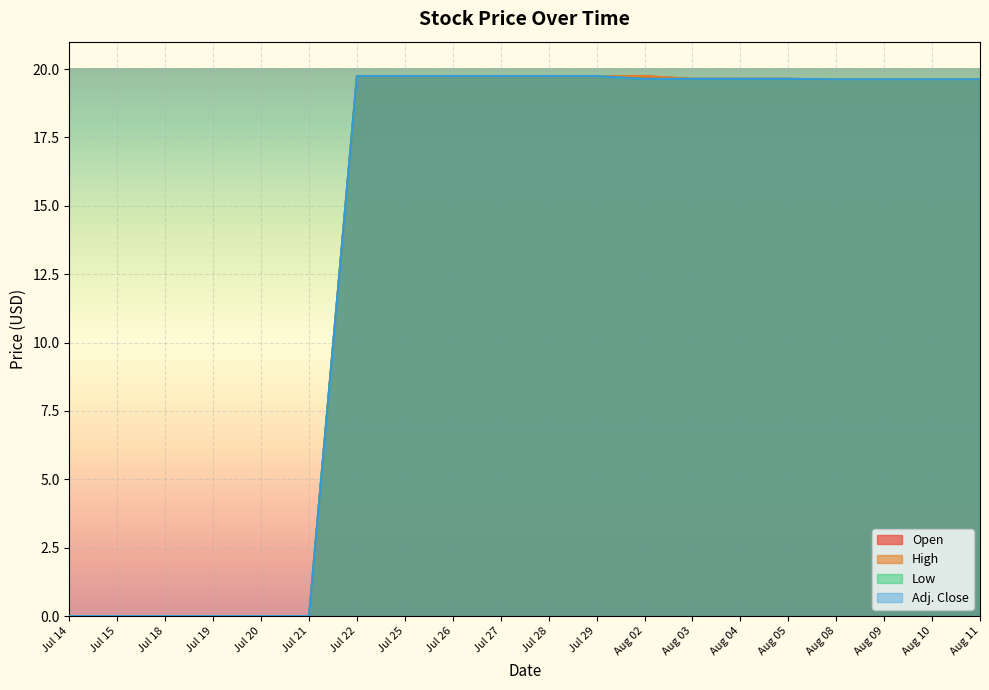

Where does the Open series first go above 19?

Jul 22